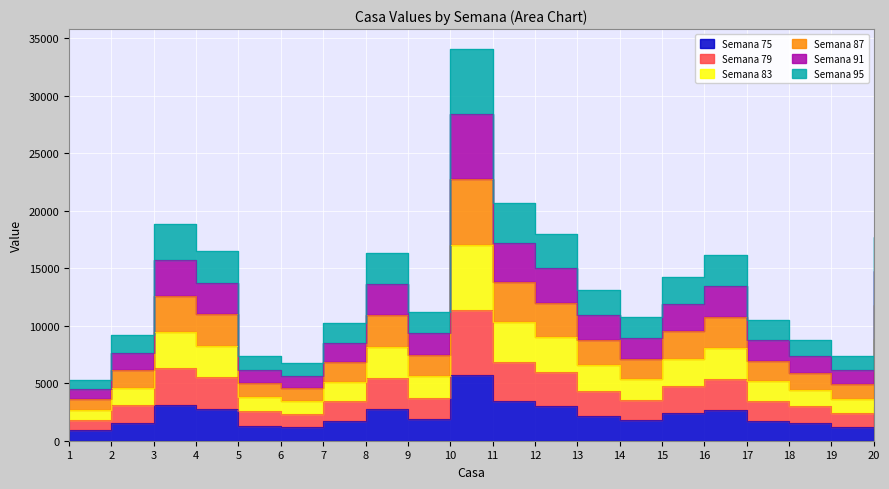

Rank the categories by Semana 91 value from highest to lowest.

10, 11, 3, 12, 20, 4, 8, 16, 15, 13, 9, 14, 17, 7, 2, 18, 5, 19, 6, 1